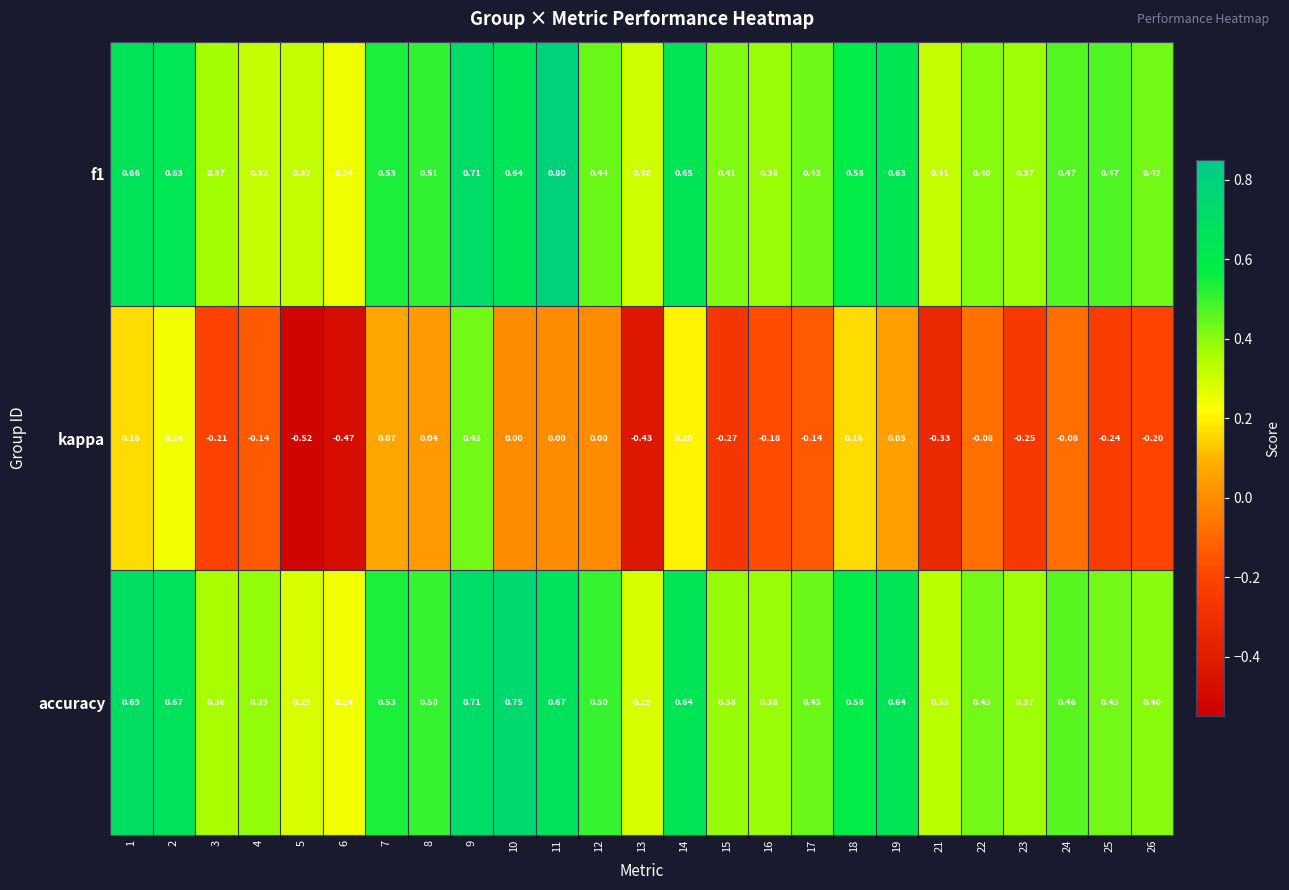

How many distinct data groups are displayed?

3